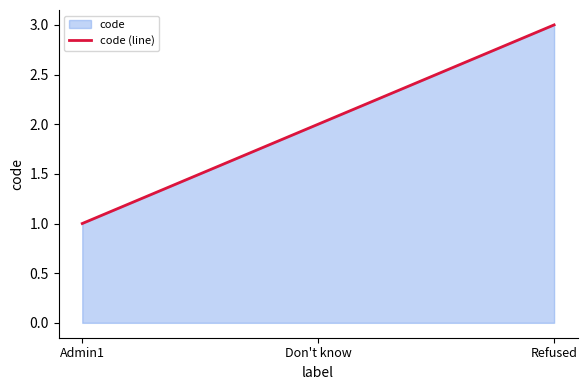

List the labels in order of value, smallest first.

Admin1, Don't know, Refused